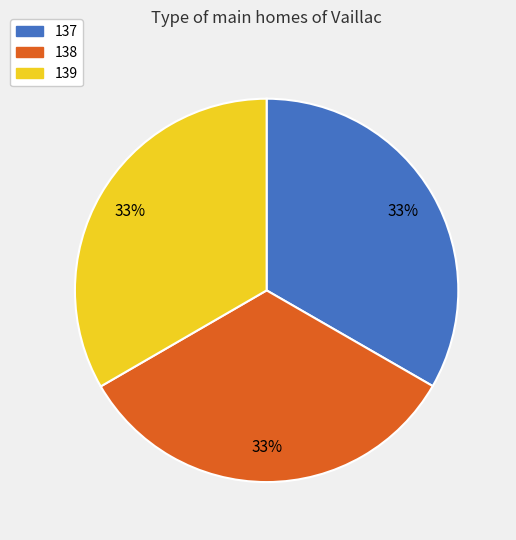

Is it true that 137 is 23% of the pie?

False